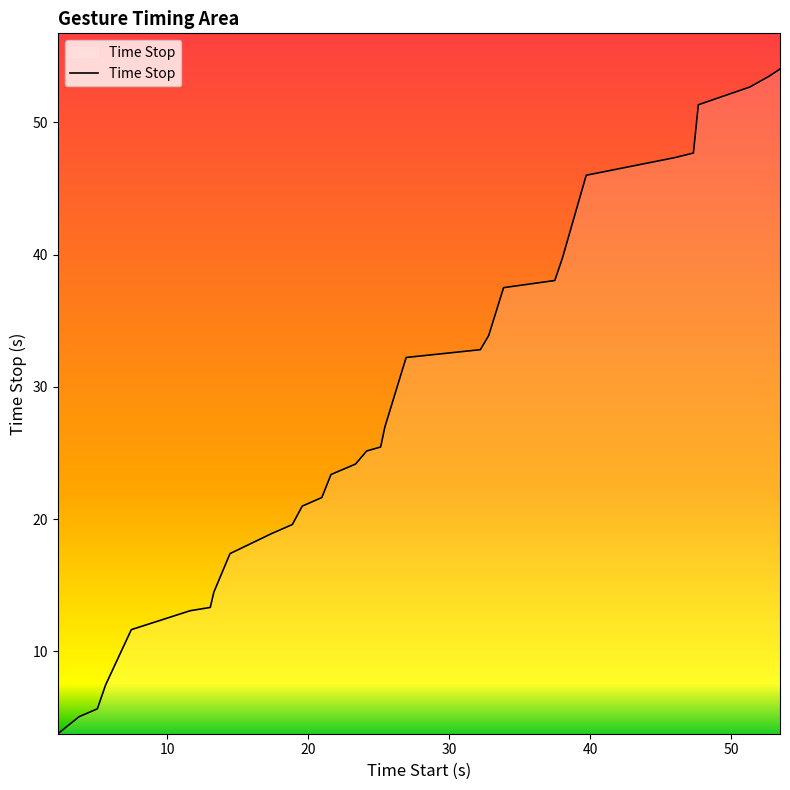

What is the difference between the maximum and minimum values?

50.3